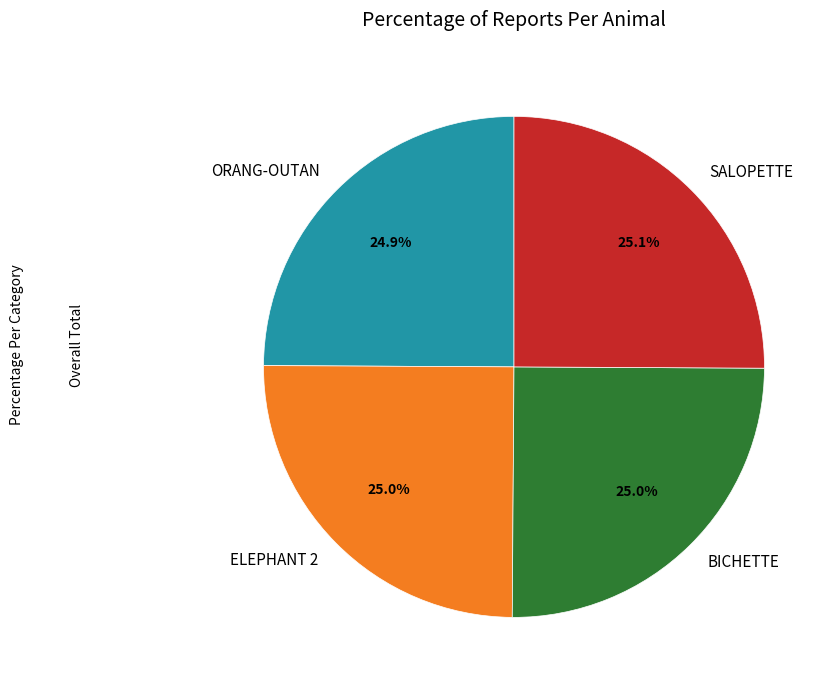

Combined, what portion of the pie is ORANG-OUTAN and BICHETTE?

49.9%